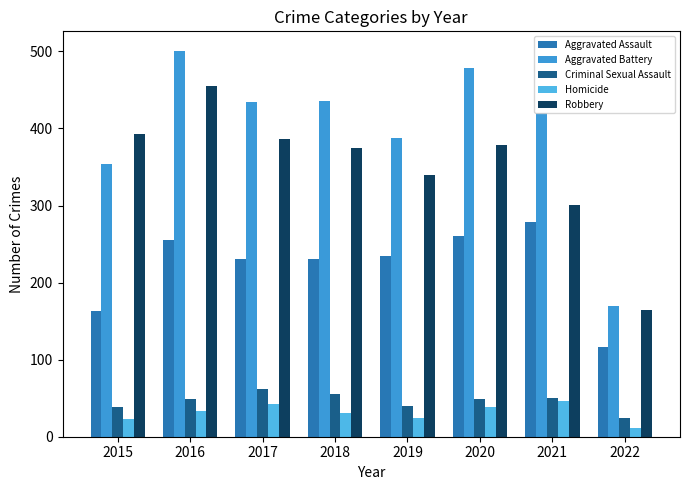

What is the value of the Robbery bar at the 3rd from the left?

386